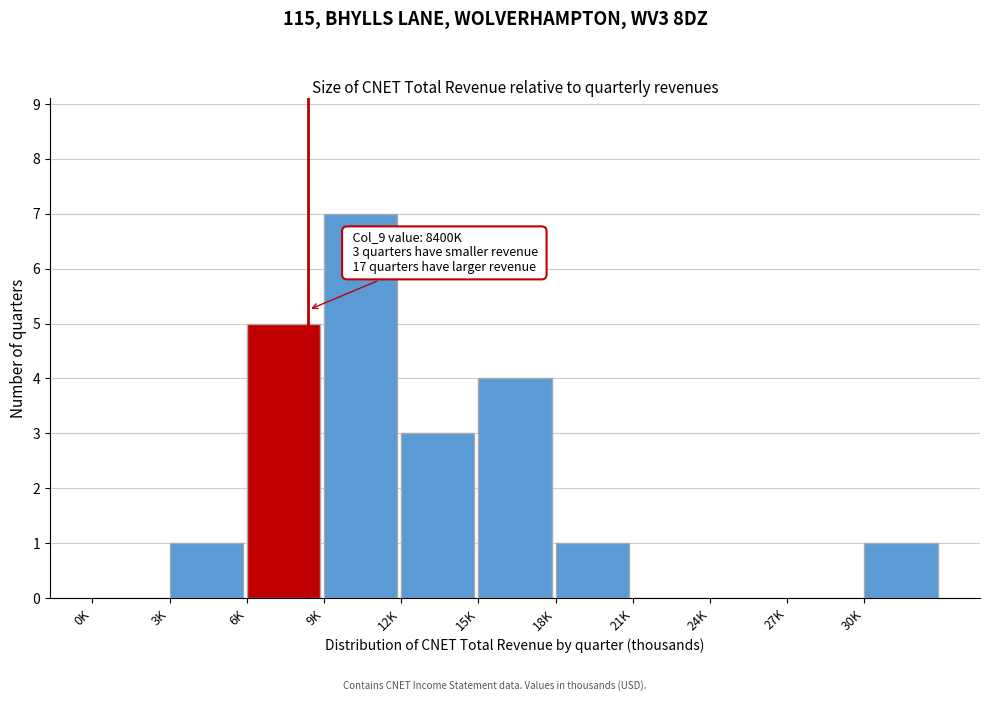

Reading left to right, extract all data points from this chart.

0K=0	3K=1	6K=5	9K=7	12K=3	15K=4	18K=1	21K=0	24K=0	27K=0	30K=1